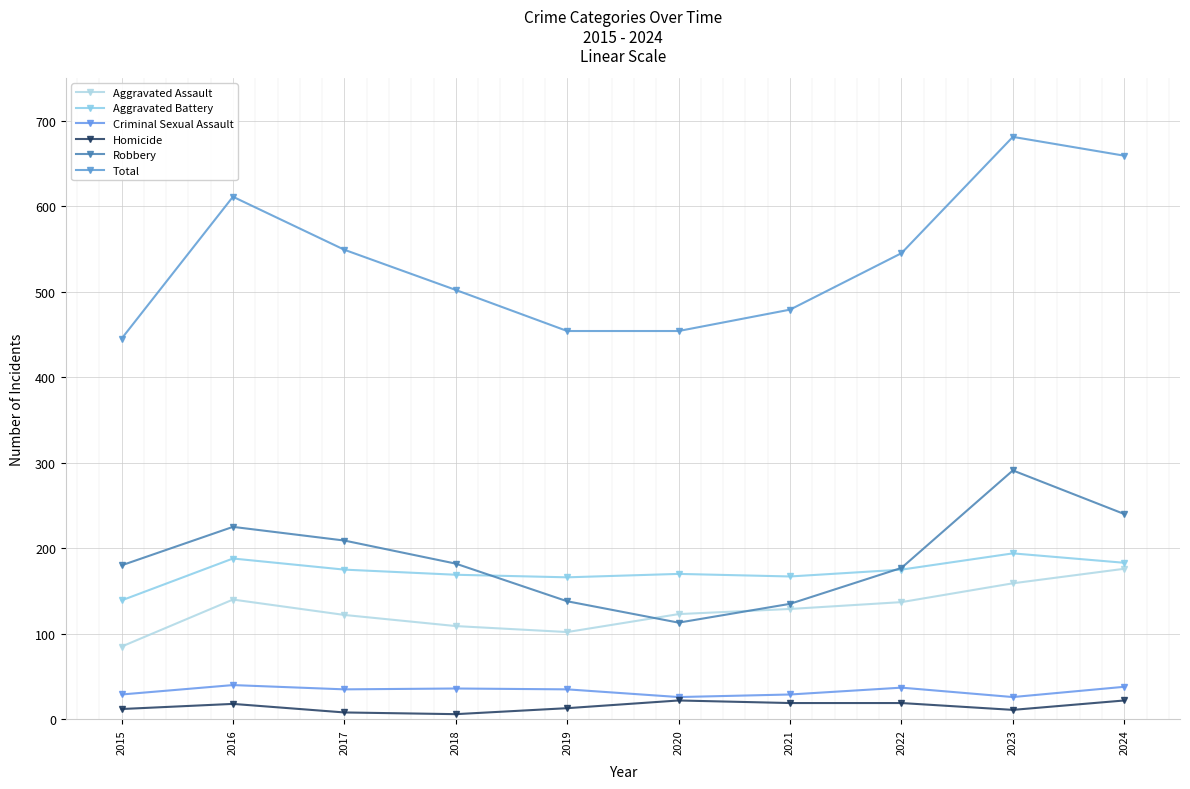

True or false: Aggravated Battery has a value of 183 at 2024.

True